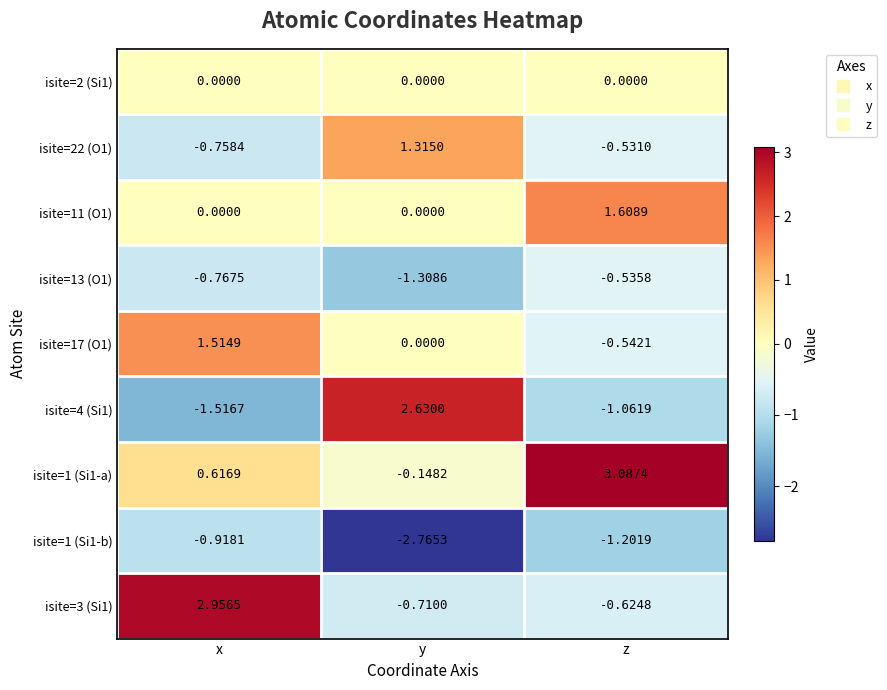

Rank the categories by isite=17 (O1) value from lowest to highest.

z, y, x